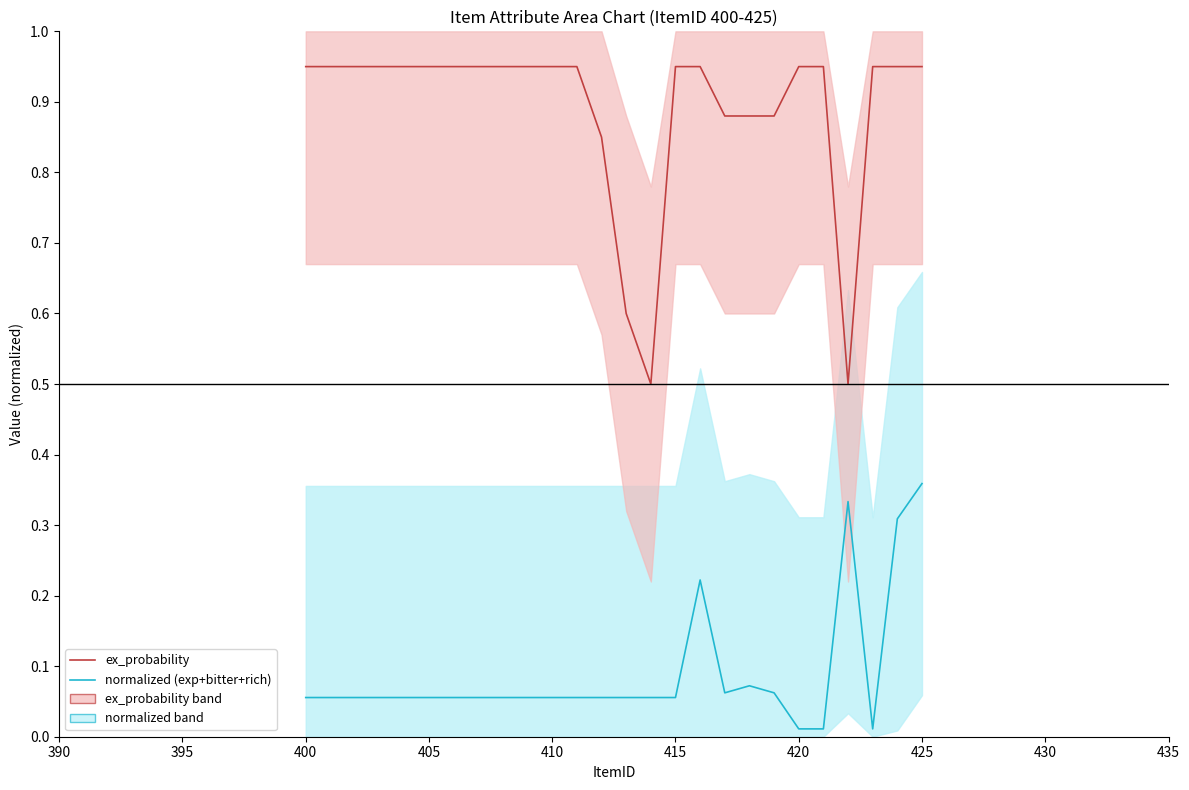

What is the difference between the maximum and second lowest values in the ex_probability series?

0.4